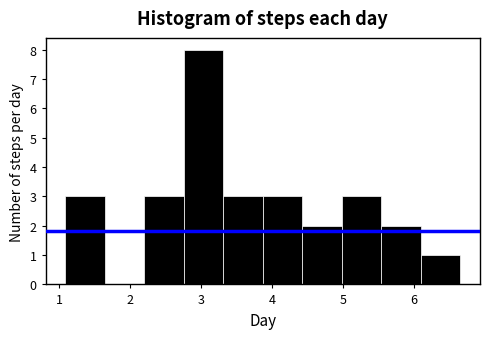

Reading left to right, list every bar in this chart as the range it spans on the x-axis followed by its height. Neither the bar edges nor the heights are printed on the chart, so give them approximately, as read against the axes.

1.1 to 1.6: 3
1.6 to 2.2: 0
2.2 to 2.8: 3
2.8 to 3.3: 8
3.3 to 3.9: 3
3.9 to 4.4: 3
4.4 to 5.0: 2
5.0 to 5.5: 3
5.5 to 6.1: 2
6.1 to 6.7: 1